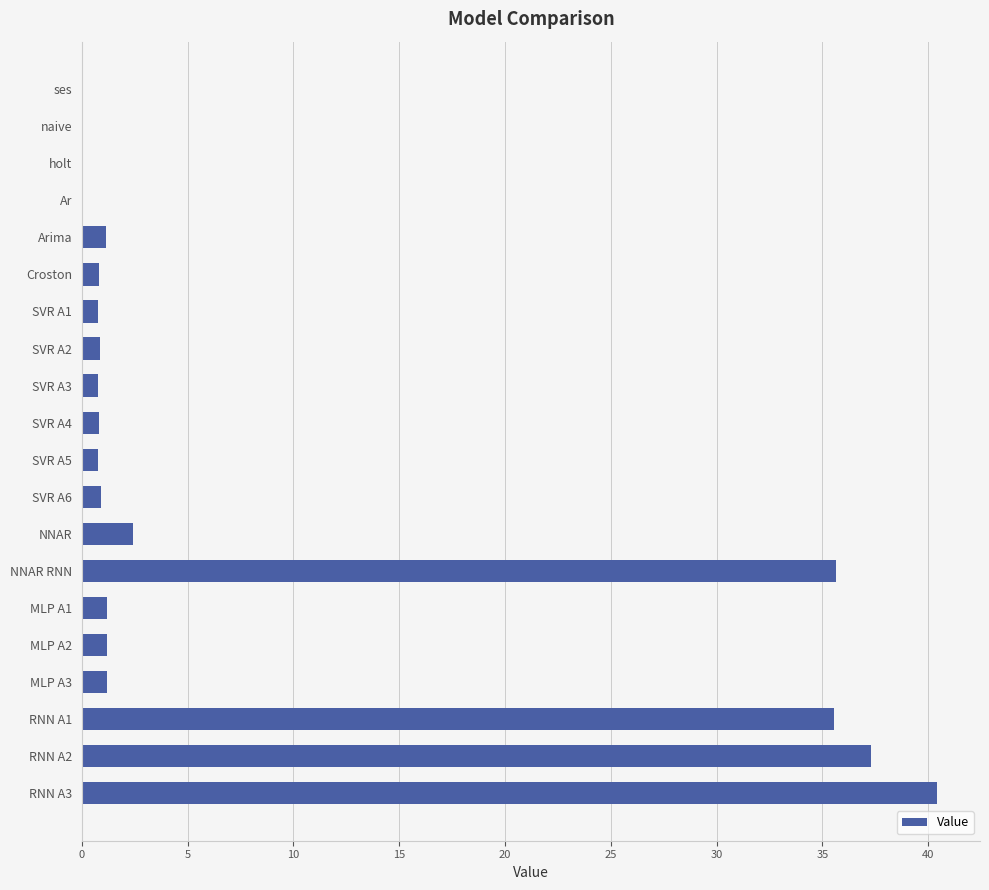

Which has a higher value, MLP A1 or RNN A3?

RNN A3